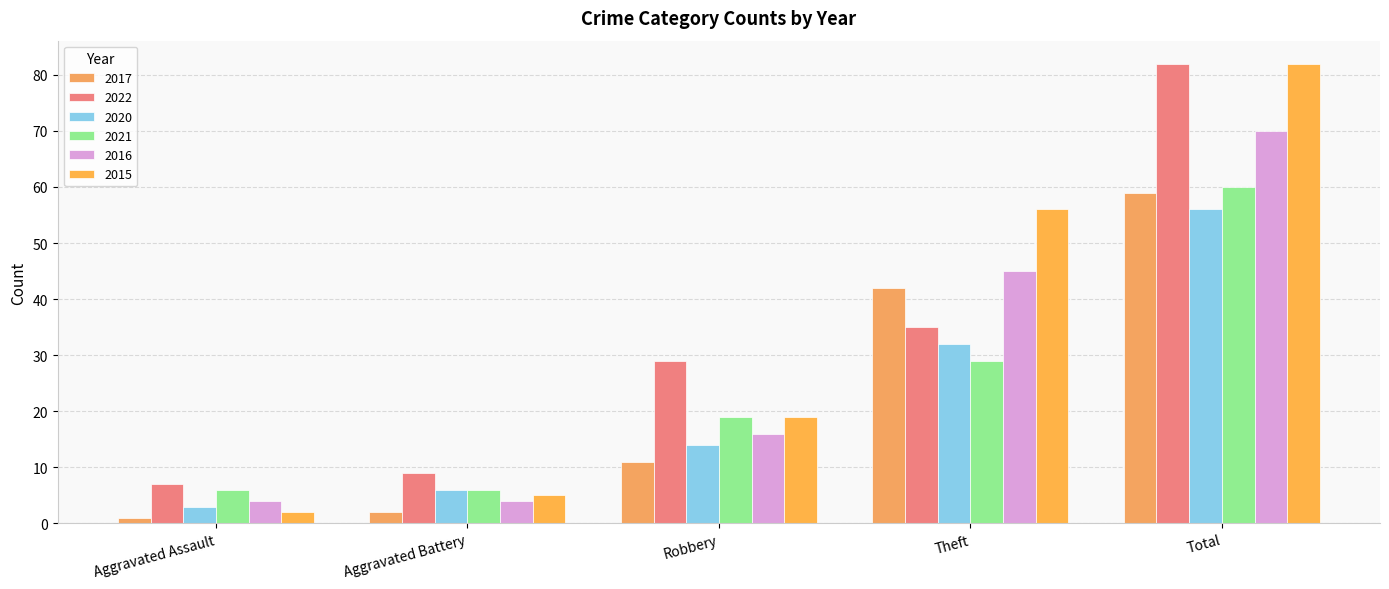

Where does the 2016 series first go above 16?

Theft